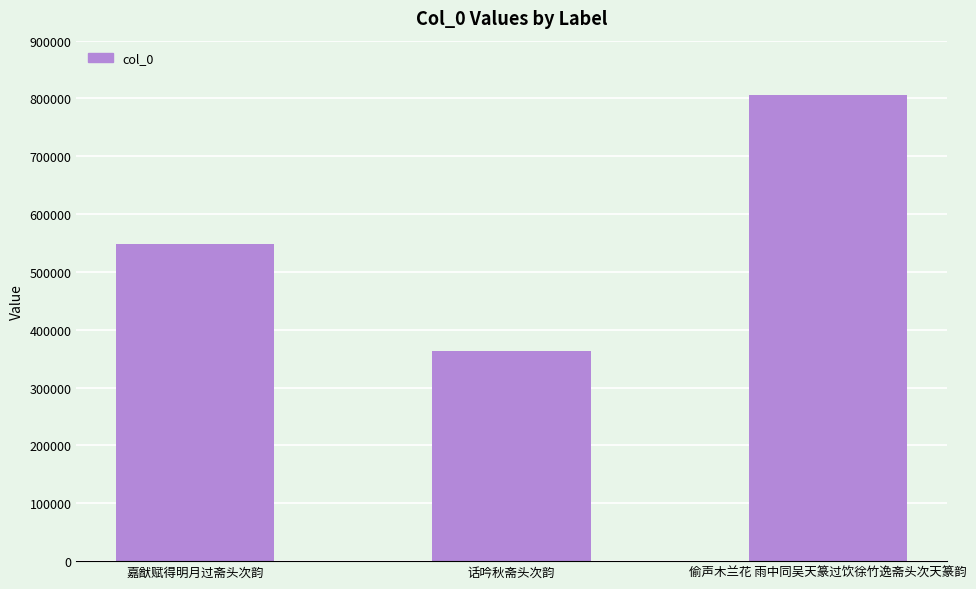

True or false: the data shows 538411 at 偷声木兰花 雨中同吴天篆过饮徐竹逸斋头次天篆韵.

False